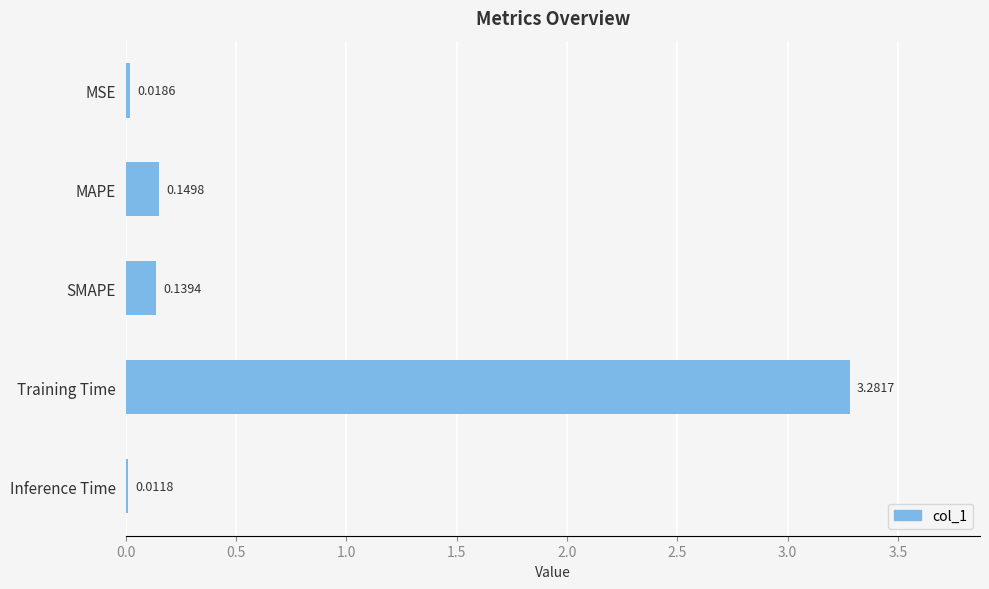

List the labels in order of value, smallest first.

Inference Time, MSE, SMAPE, MAPE, Training Time